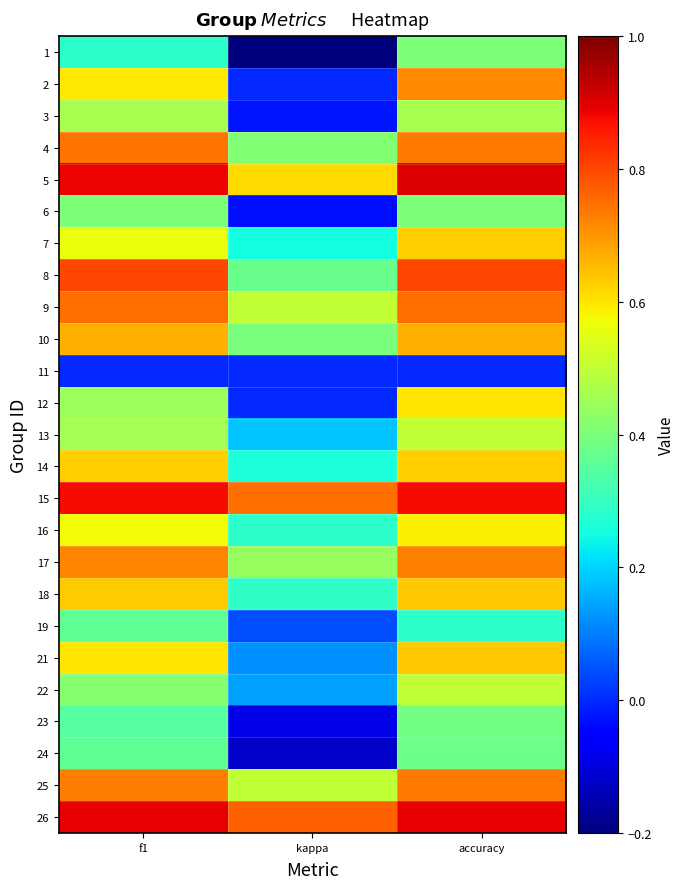

Reading right to left, extract all data points from this chart.

1: accuracy=0.4	kappa=-0.2	f1=0.3
2: accuracy=0.7	kappa=0.0	f1=0.6
3: accuracy=0.5	kappa=-0.0	f1=0.5
4: accuracy=0.7	kappa=0.4	f1=0.7
5: accuracy=0.9	kappa=0.6	f1=0.9
6: accuracy=0.4	kappa=-0.0	f1=0.4
7: accuracy=0.6	kappa=0.2	f1=0.6
8: accuracy=0.8	kappa=0.4	f1=0.8
9: accuracy=0.8	kappa=0.5	f1=0.7
10: accuracy=0.7	kappa=0.4	f1=0.7
11: accuracy=0.0	kappa=0.0	f1=0.0
12: accuracy=0.6	kappa=0.0	f1=0.5
13: accuracy=0.5	kappa=0.2	f1=0.5
14: accuracy=0.6	kappa=0.3	f1=0.6
15: accuracy=0.9	kappa=0.8	f1=0.9
16: accuracy=0.6	kappa=0.3	f1=0.6
17: accuracy=0.7	kappa=0.4	f1=0.7
18: accuracy=0.6	kappa=0.3	f1=0.6
19: accuracy=0.3	kappa=0.0	f1=0.4
21: accuracy=0.6	kappa=0.1	f1=0.6
22: accuracy=0.5	kappa=0.1	f1=0.4
23: accuracy=0.4	kappa=-0.1	f1=0.3
24: accuracy=0.4	kappa=-0.1	f1=0.4
25: accuracy=0.7	kappa=0.5	f1=0.7
26: accuracy=0.9	kappa=0.8	f1=0.9